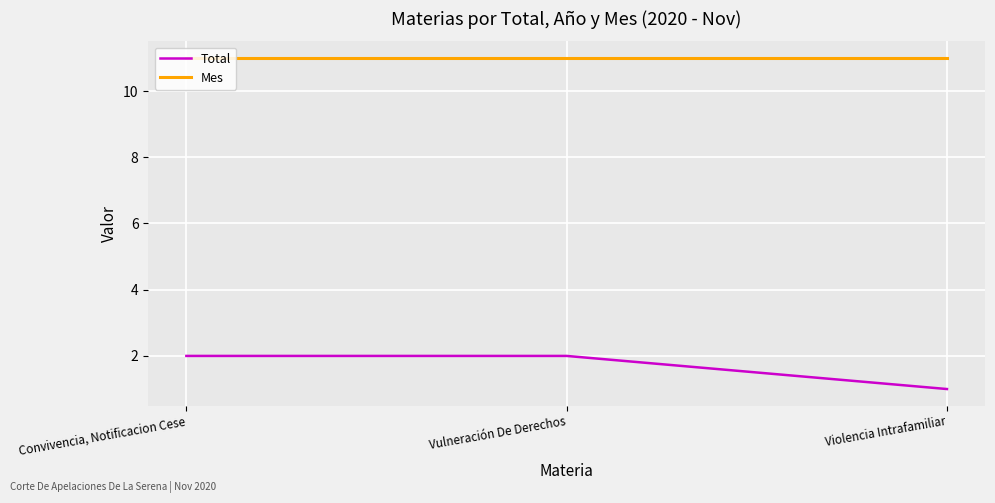

Which category has the lowest value across all series?

Violencia Intrafamiliar